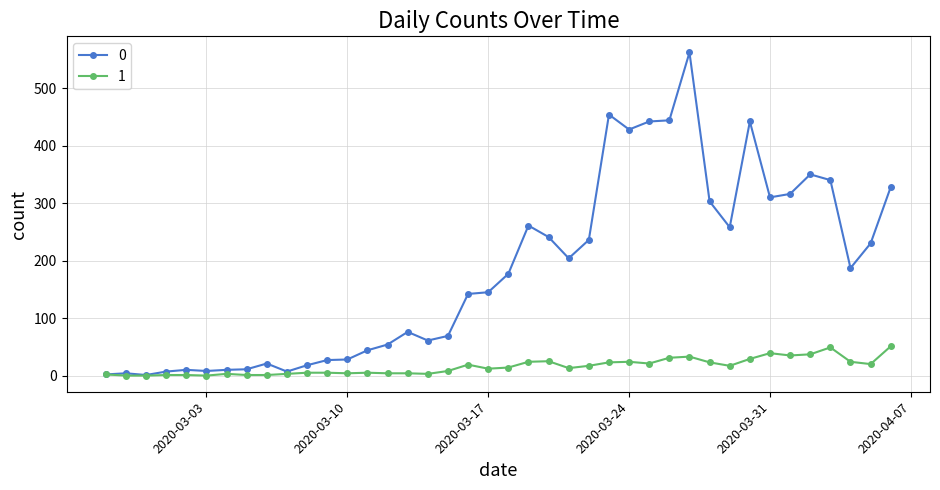

Rank the series by their average value, from highest to lowest.

0, 1